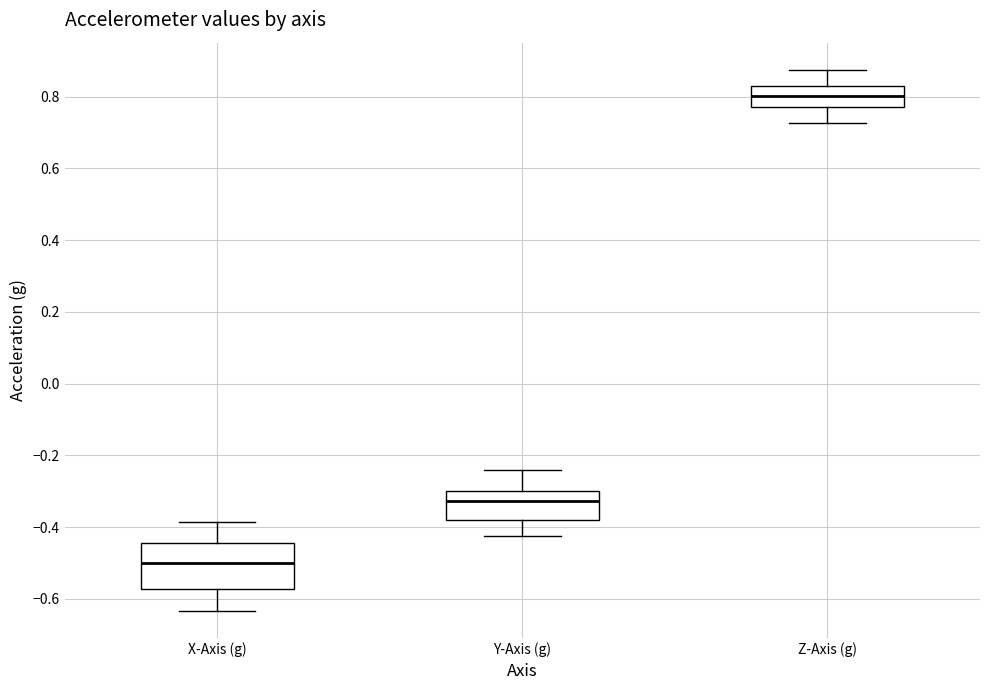

Which box's median line is the highest?

Z-Axis (g)